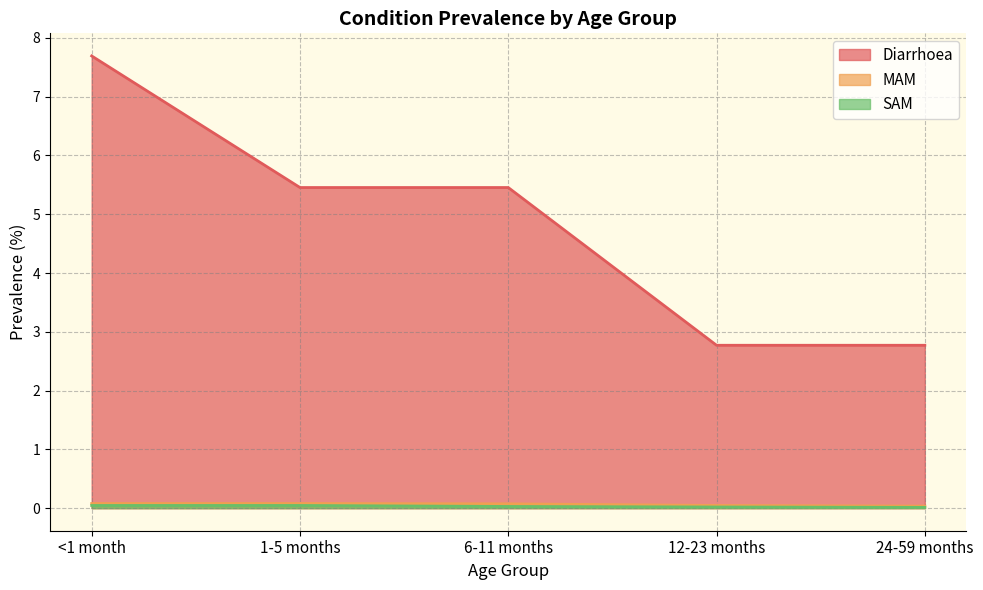

At which label is MAM closest to 0?

24-59 months